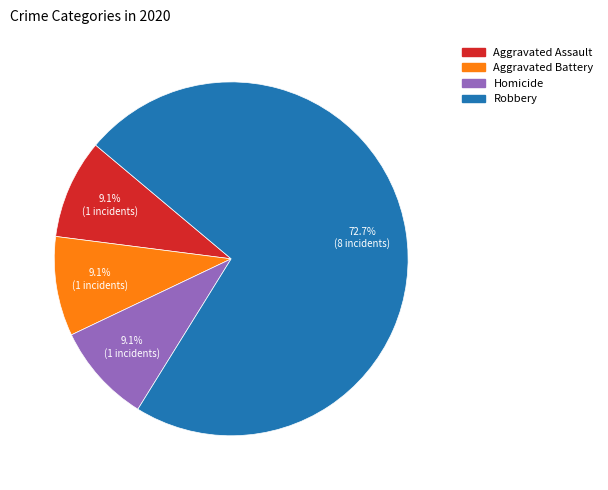

Is there a majority slice in this chart?

Yes